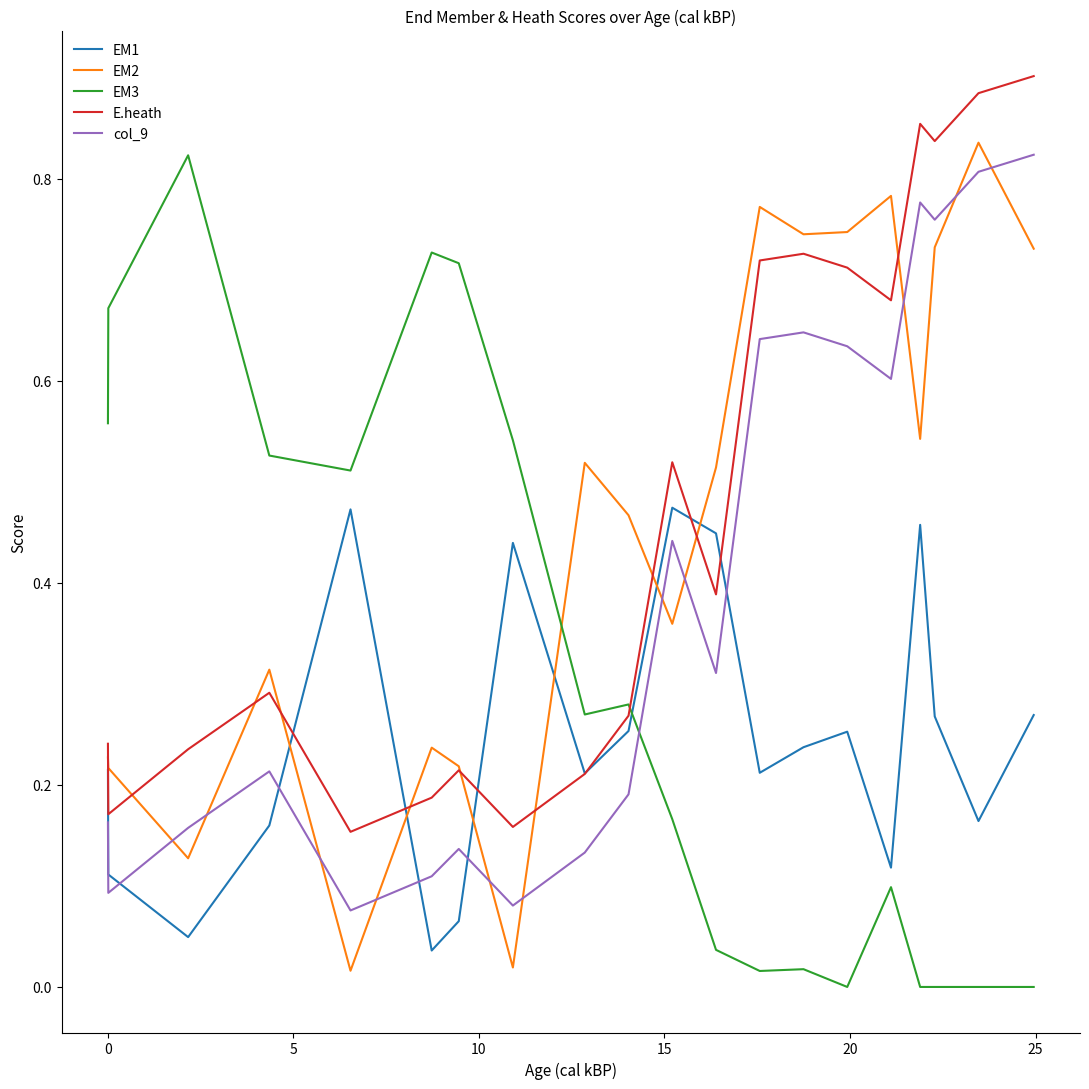

True or false: col_9 and EM2 cross at least once.

True